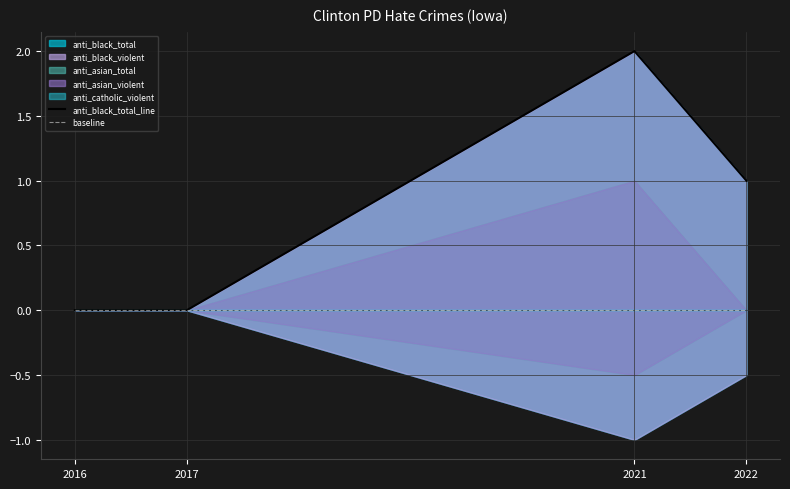

In anti_black_total_line, how many points are higher than both neighbors (excluding endpoints)?

1